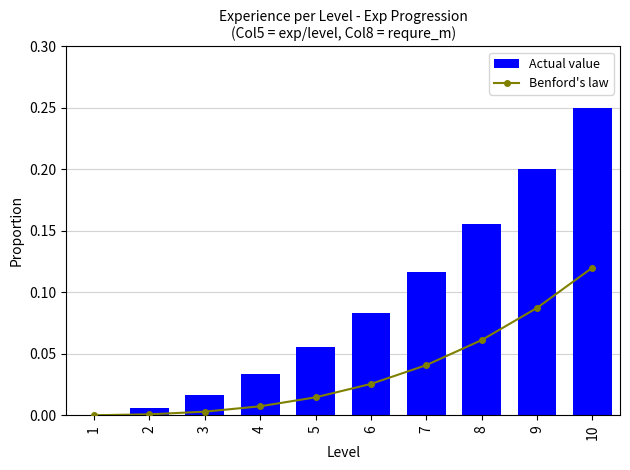

Rank the series by their maximum value, from lowest to highest.

Benford's law, Actual value